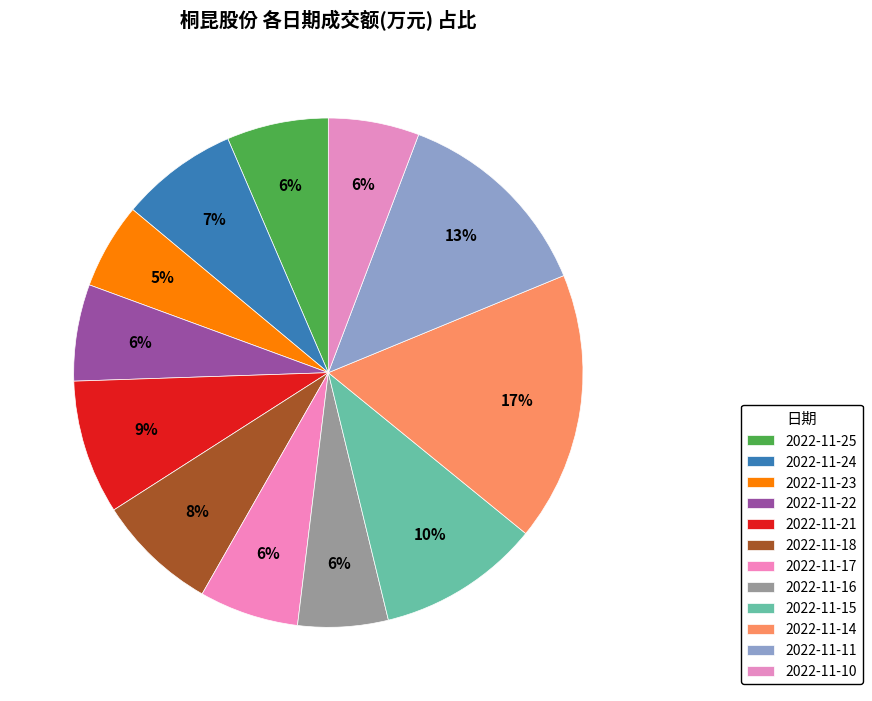

To the nearest percent, what percentage of the pie is 2022-11-10?

6%